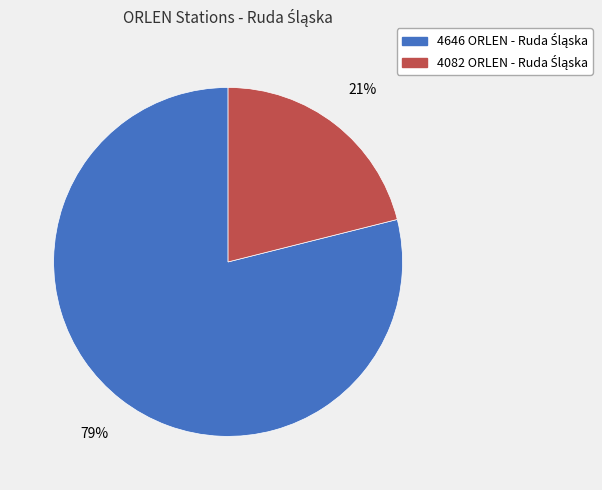

Does any single category account for the majority?

Yes